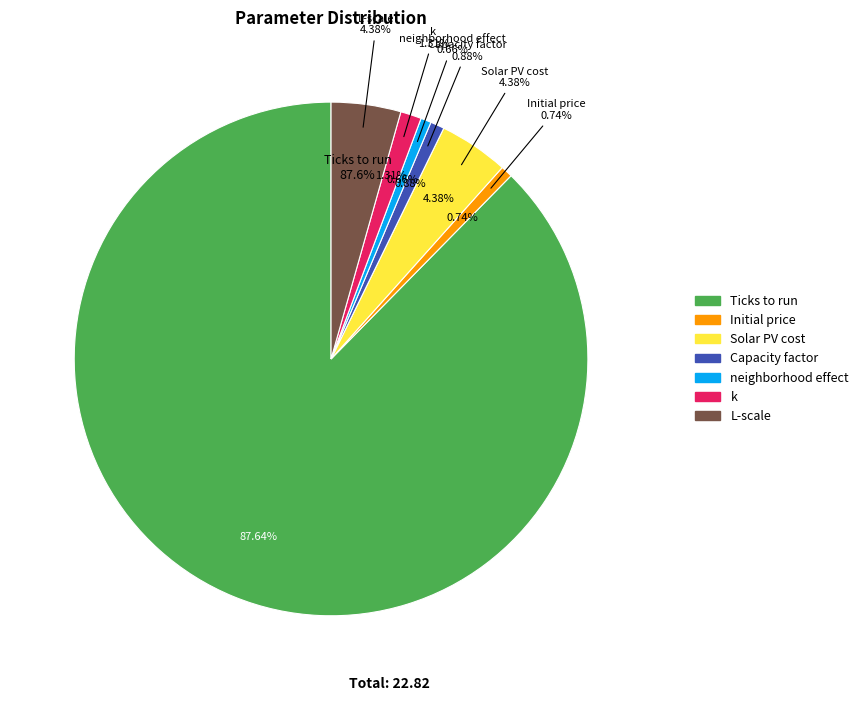

To the nearest percent, what is the difference between the k and L-scale slice percentages?

3%